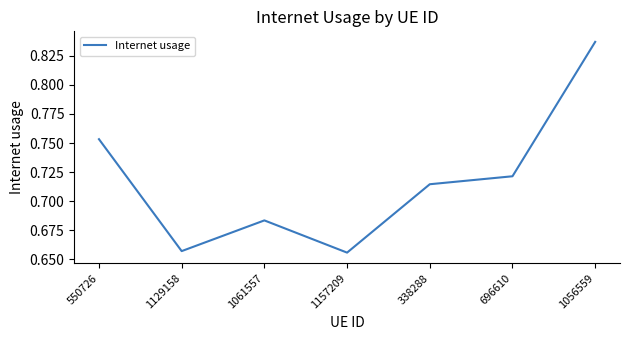

How many values are between 0 and 1?

7